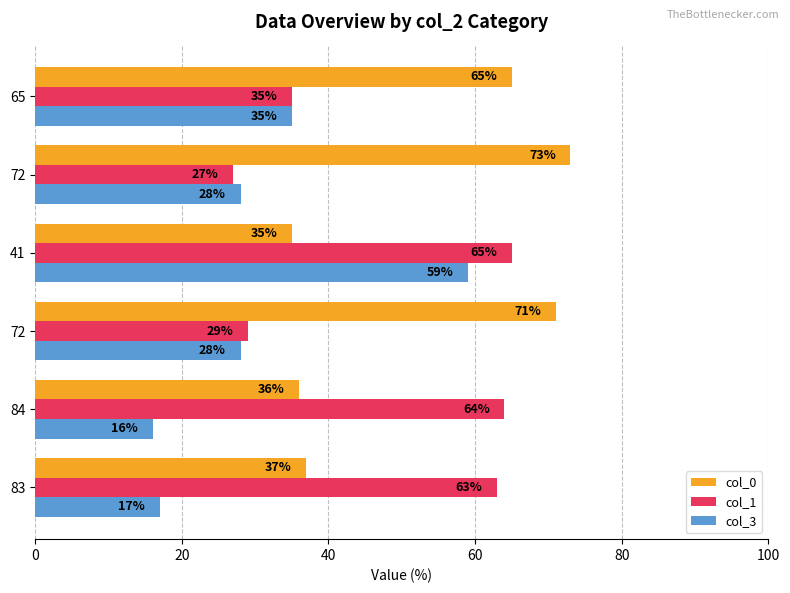

How many values in the col_0 series are below 65?

3